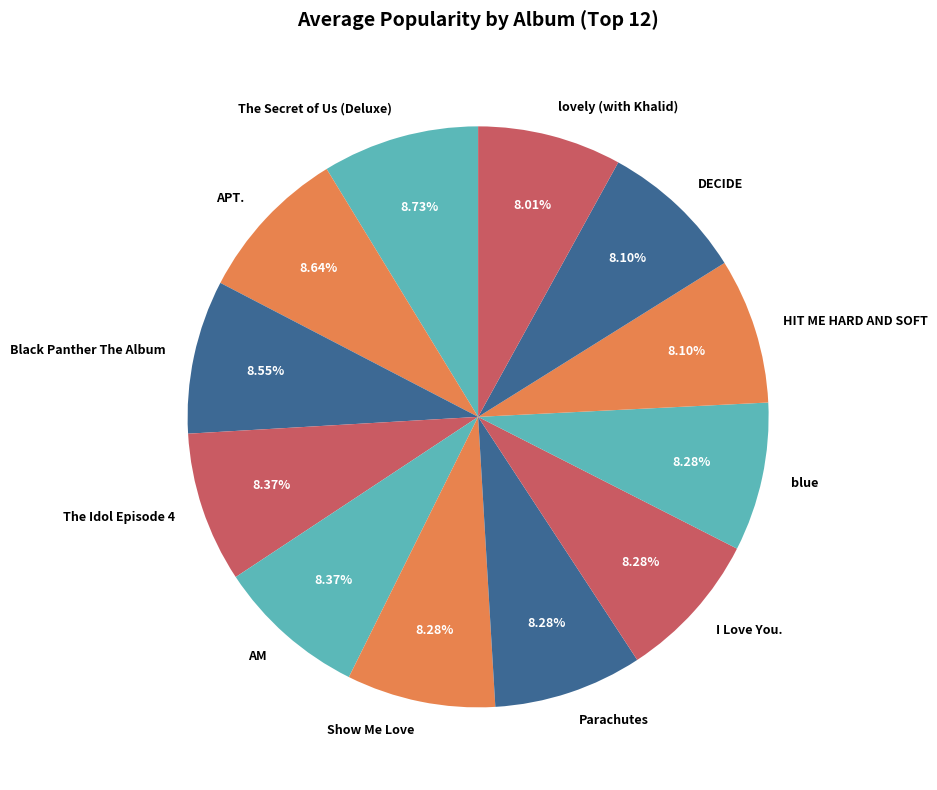

How many slices are in this pie chart?

12